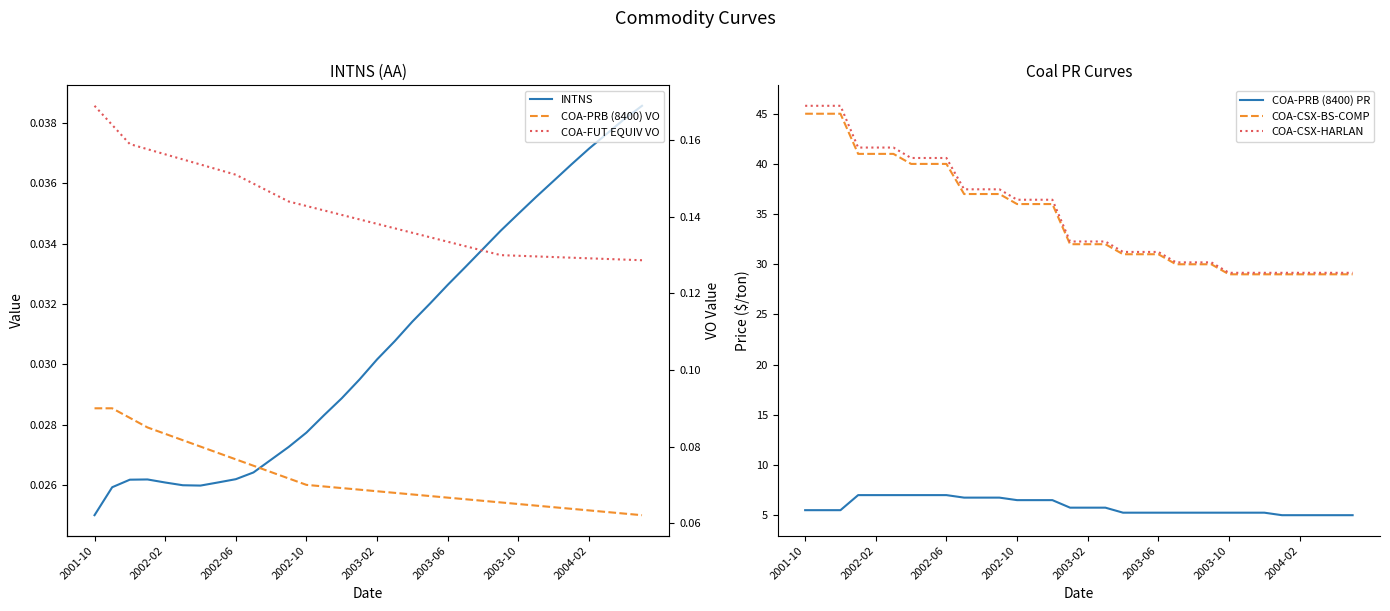

The value of COA-CSX-BS-COMP at 2003-02 is 32.0. True or false?

True